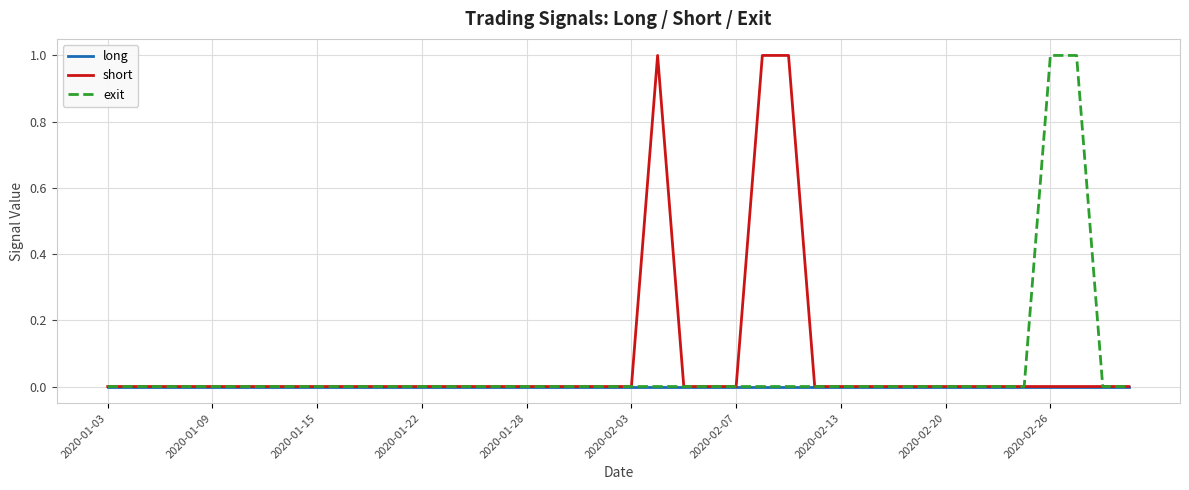

The value of short at 2020-02-13 is 1. True or false?

False